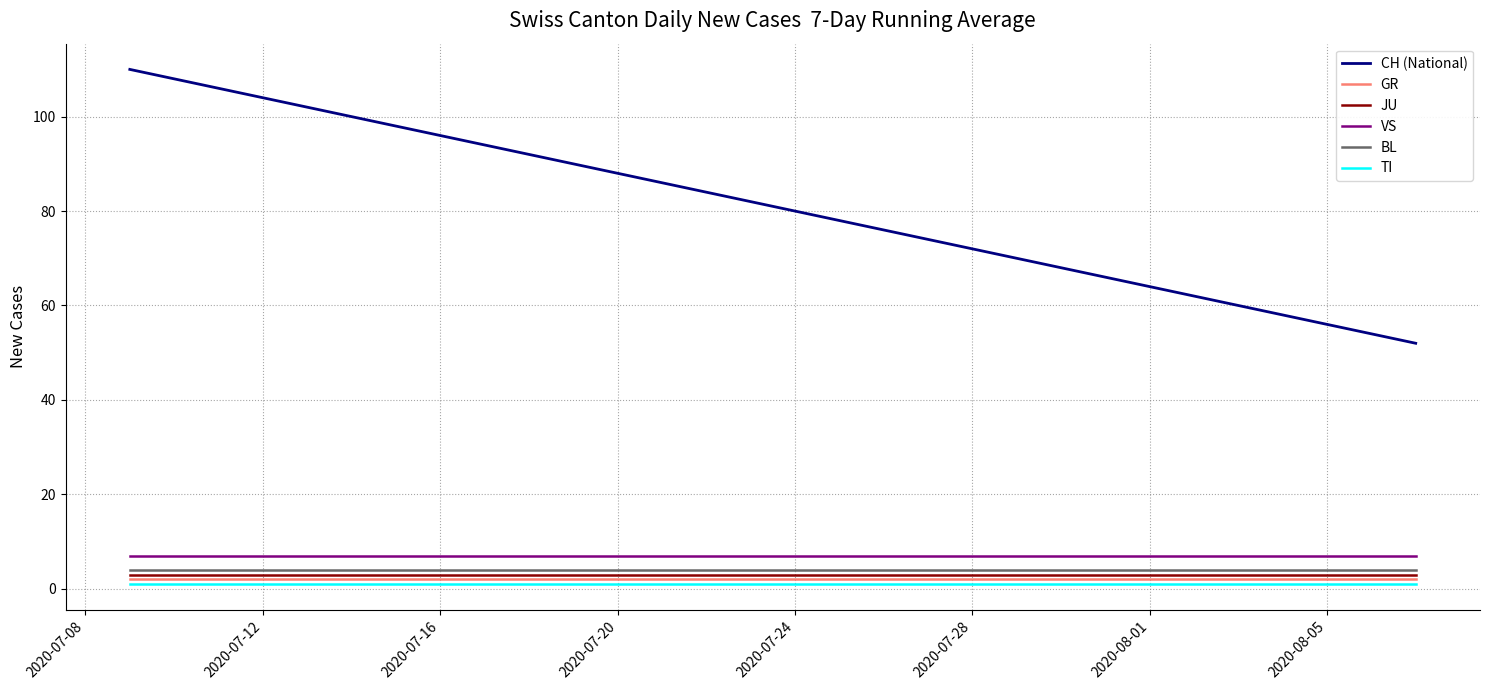

True or false: VS and CH (National) cross at least once.

False